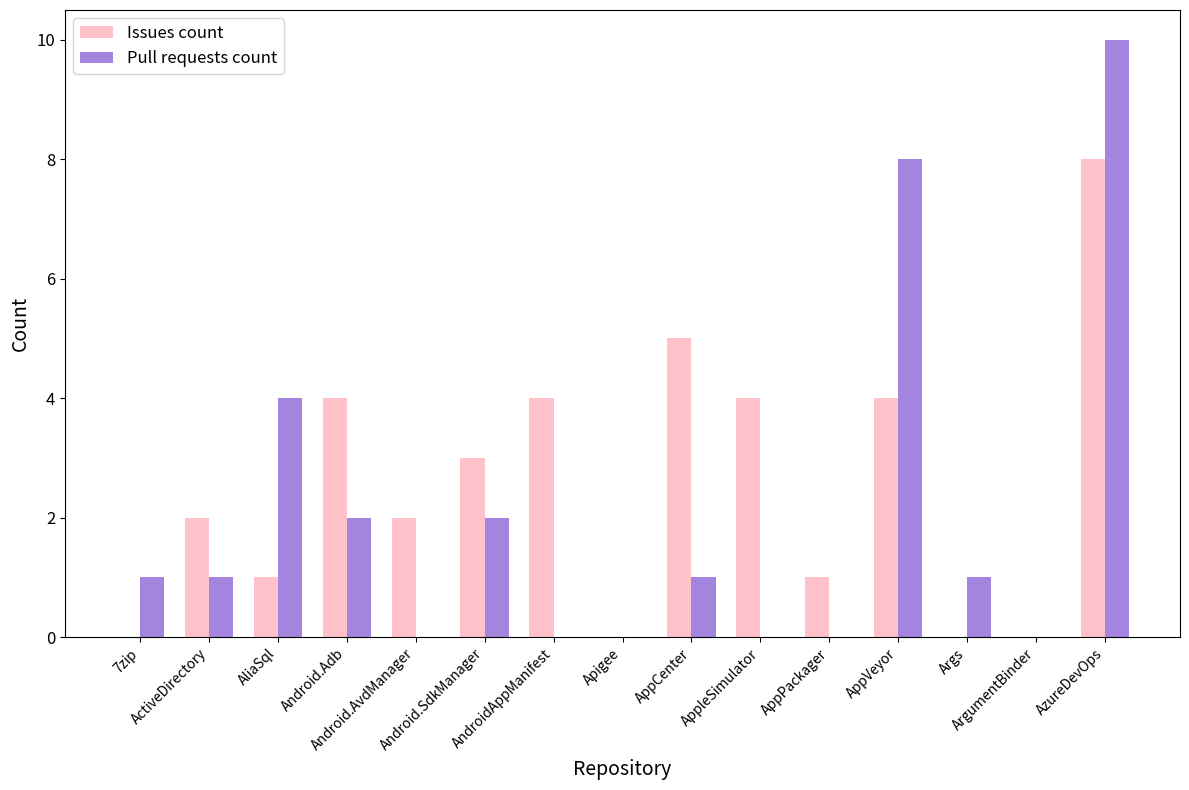

What is the sum of all Pull requests count values?

30